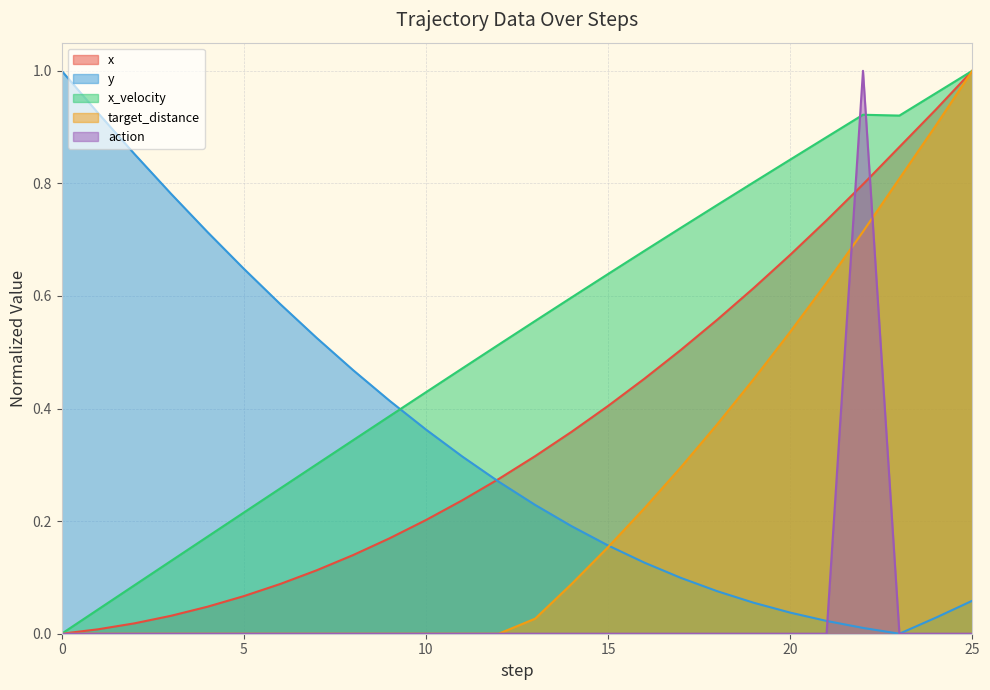

True or false: x has more than 0 interior local peaks.

False